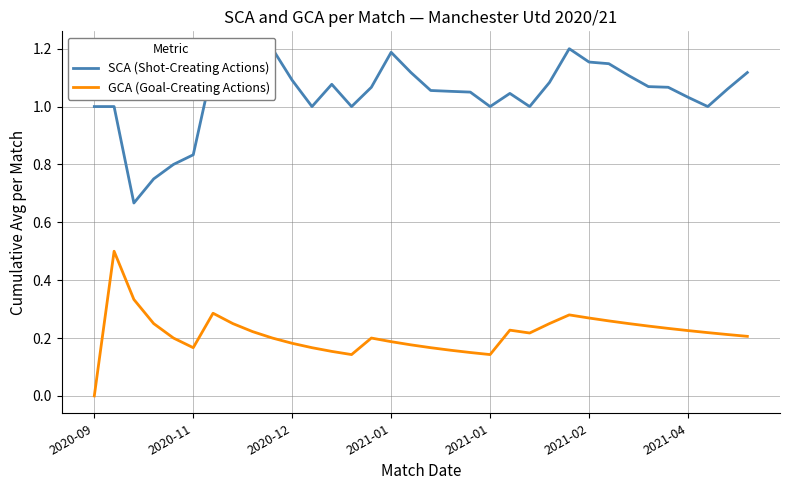

True or false: SCA (Shot-Creating Actions) and GCA (Goal-Creating Actions) intersect in this chart.

False